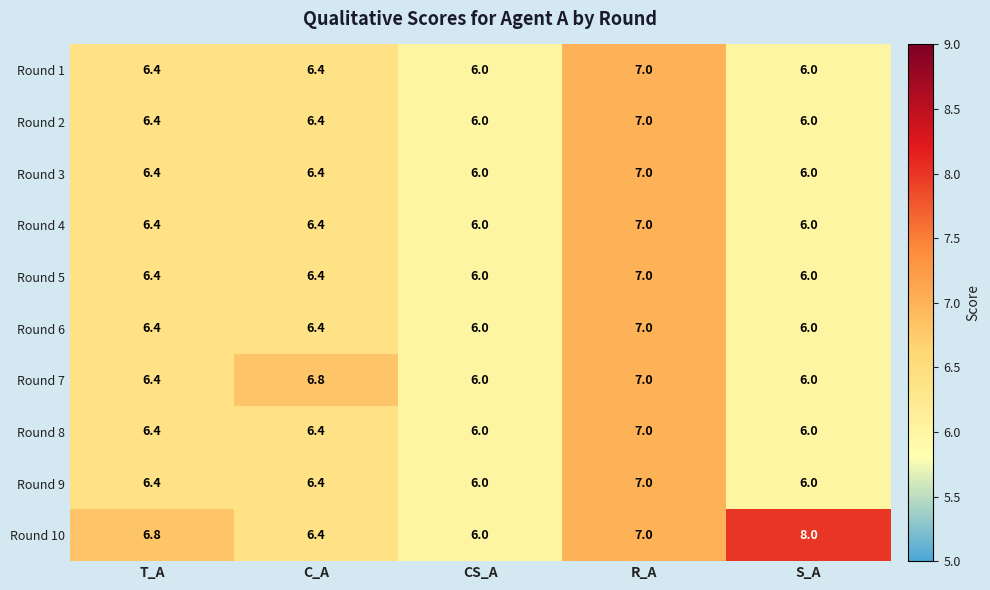

Read the Round 2 value at CS_A.

6.0